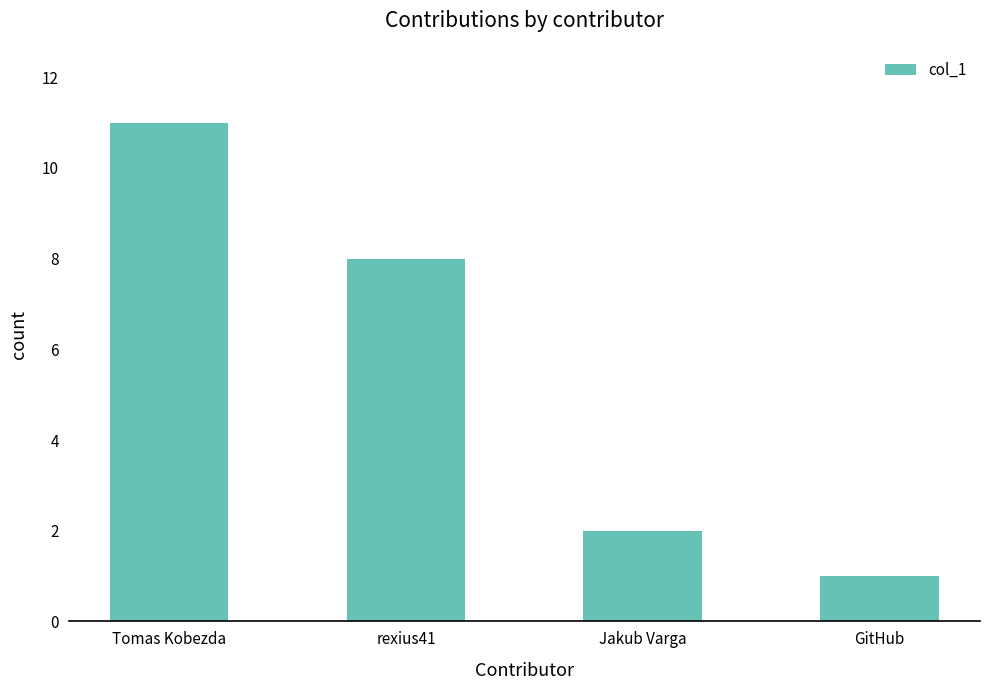

What is the difference between the maximum and second lowest values?

9